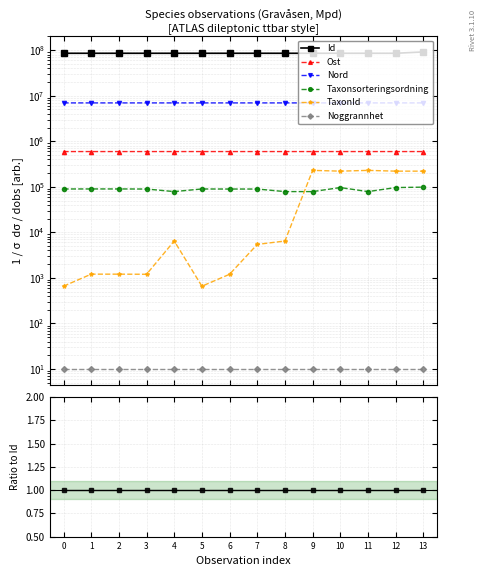

True or false: Id has more than 1 points higher than both neighbors.

False